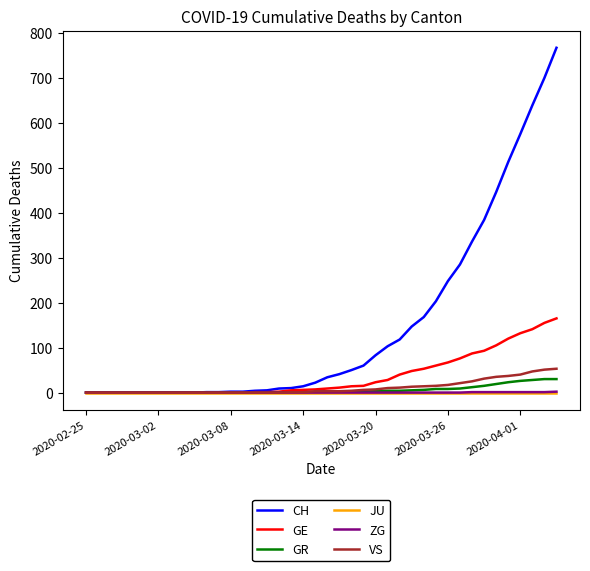

Which series has the largest range (max minus min)?

CH